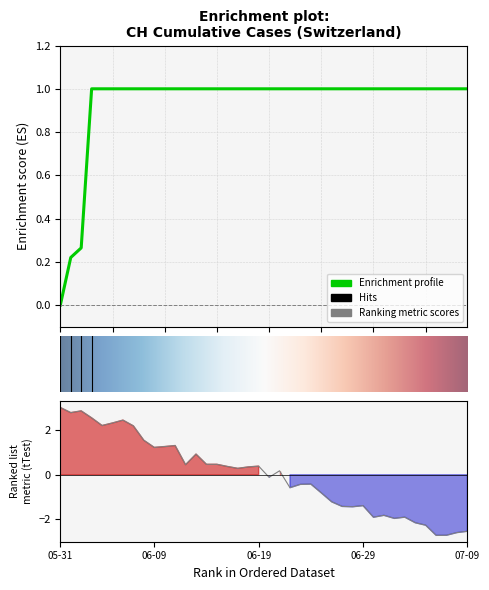

What is the maximum value shown in the chart?

1.0